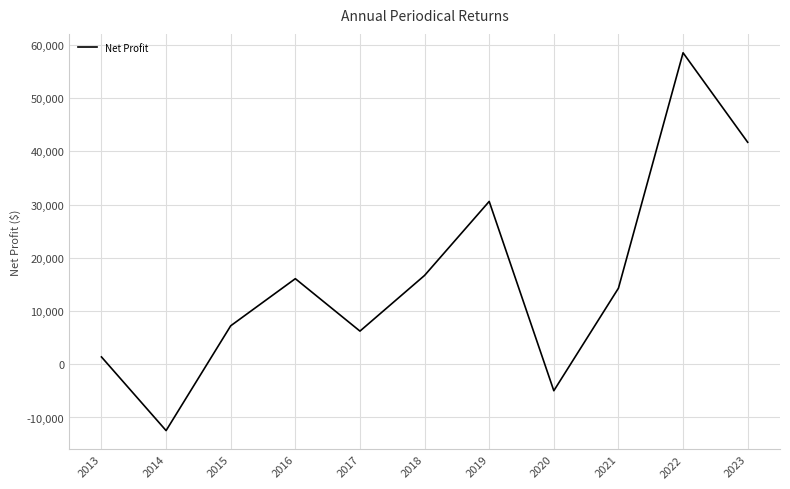

At which category does the chart reach its peak across all series?

2022